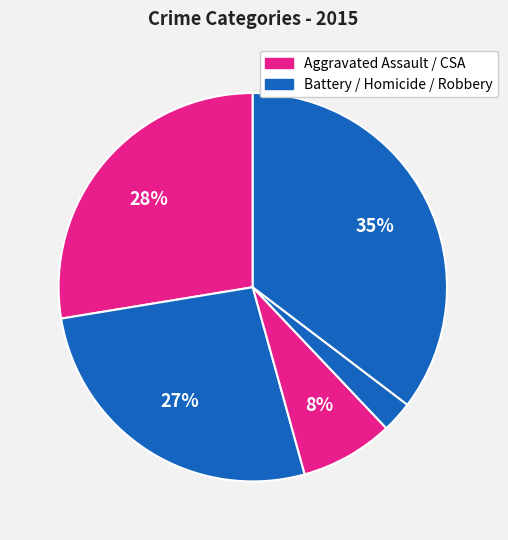

Is there a majority slice in this chart?

No